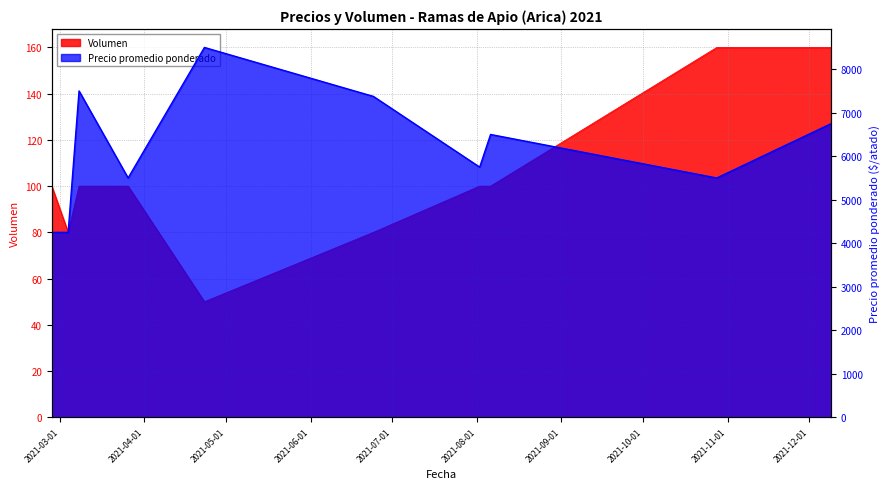

Reading left to right, transcribe all the data shown in this chart.

Precio promedio ponderado: 4250	4250	7500	5500	8500	7375	5750	6500	5500	6750
Volumen: 100	80	100	100	50	80	100	100	160	160